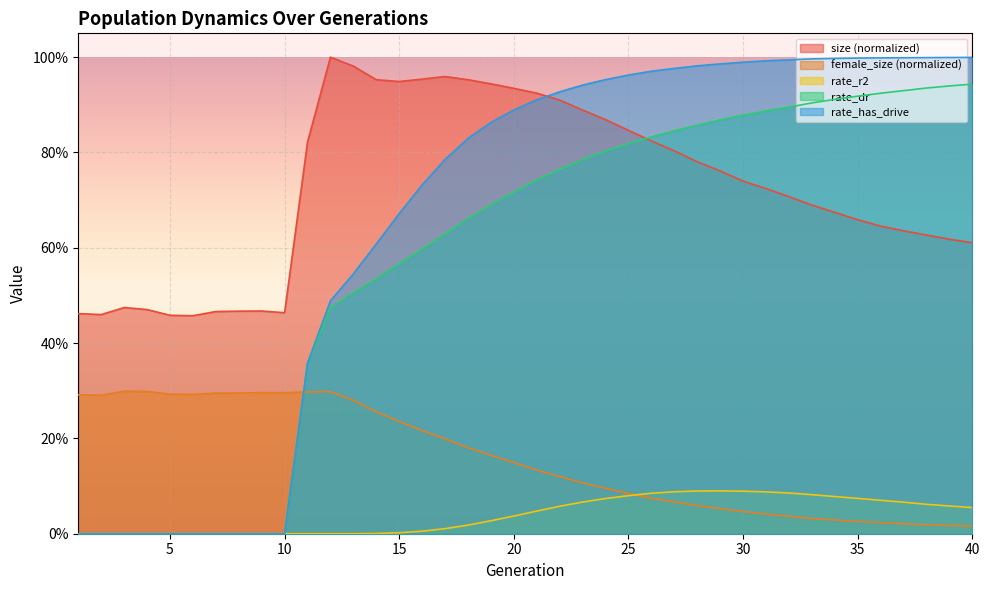

True or false: rate_has_drive and rate_r2 cross at least once.

False